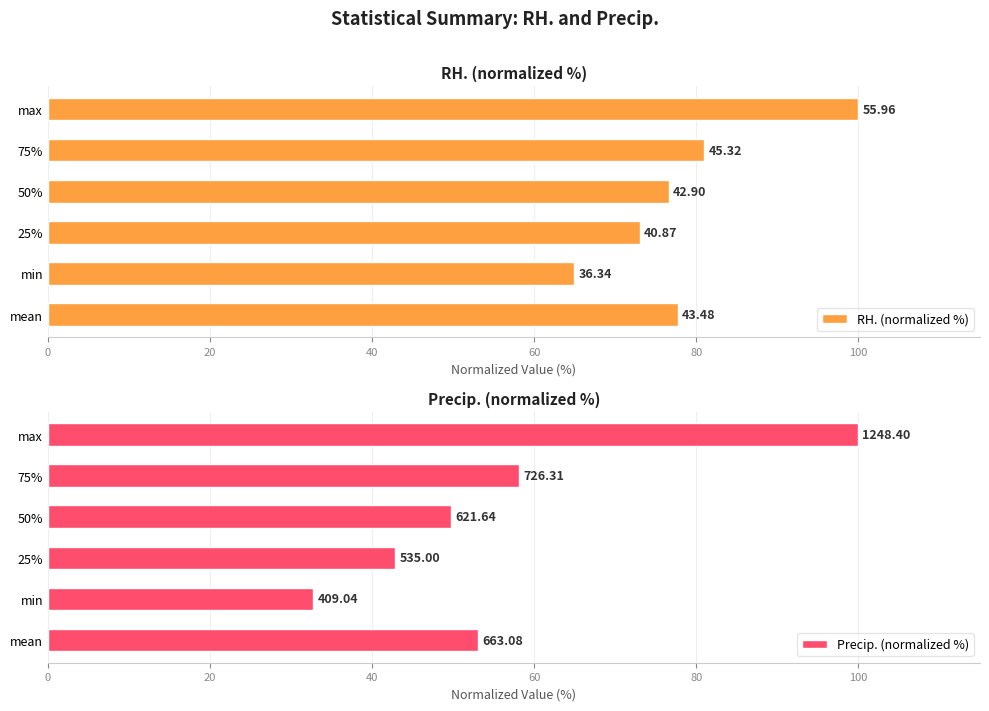

Rank the series at 50% from lowest to highest value.

Precip. (normalized %), RH. (normalized %)